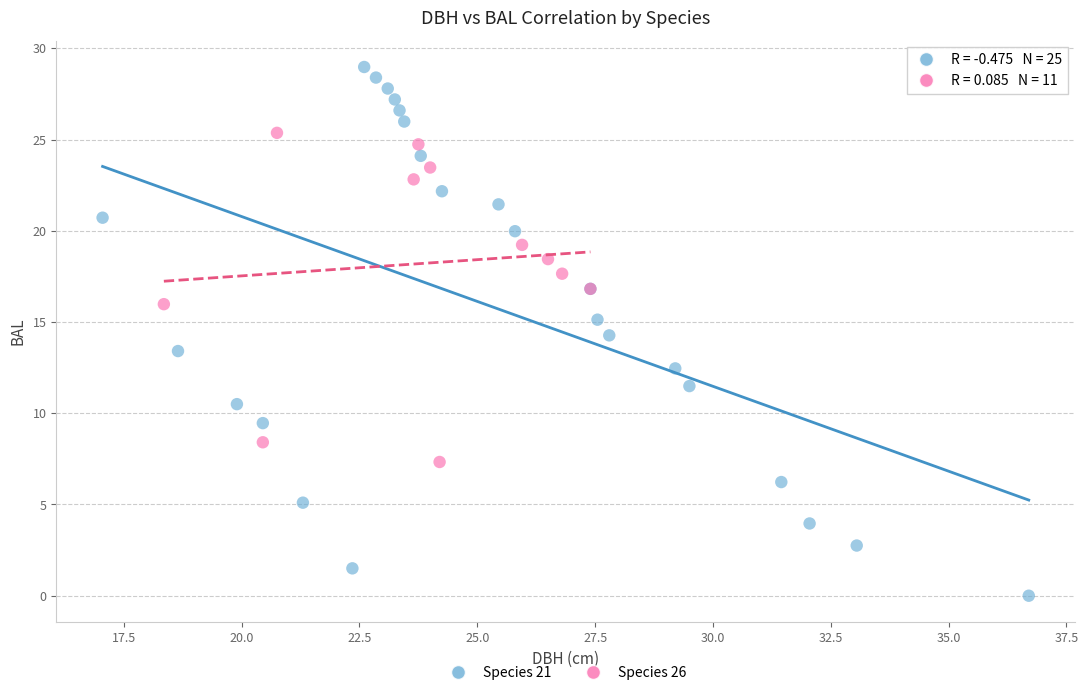

Which series reaches the maximum Y coordinate?

Species 21